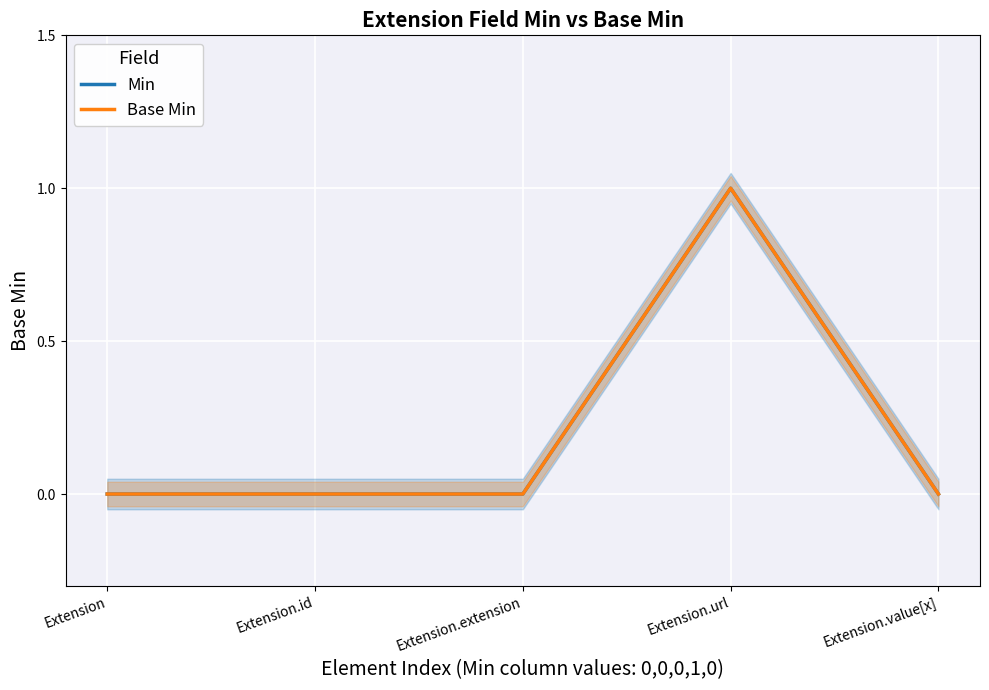

Which category has the highest value in the Min series?

Extension.url